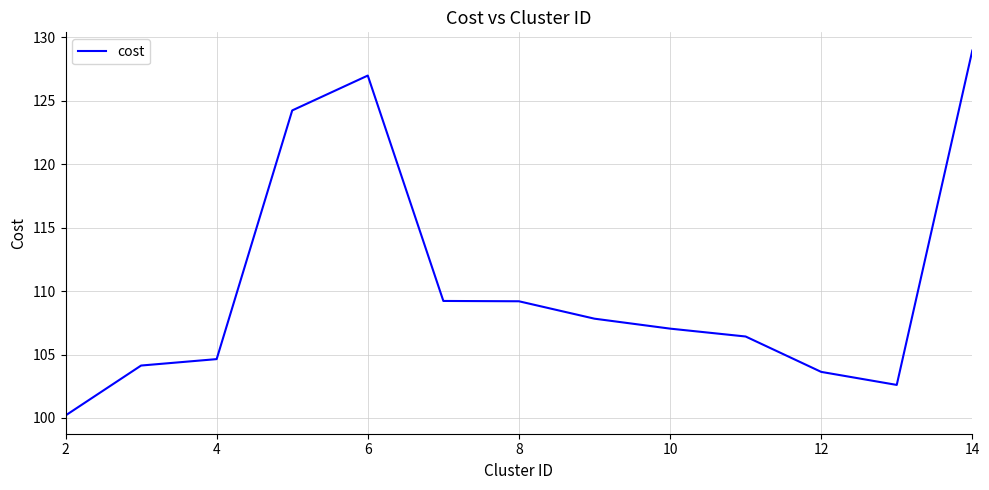

What is the sum of all values?

1435.1